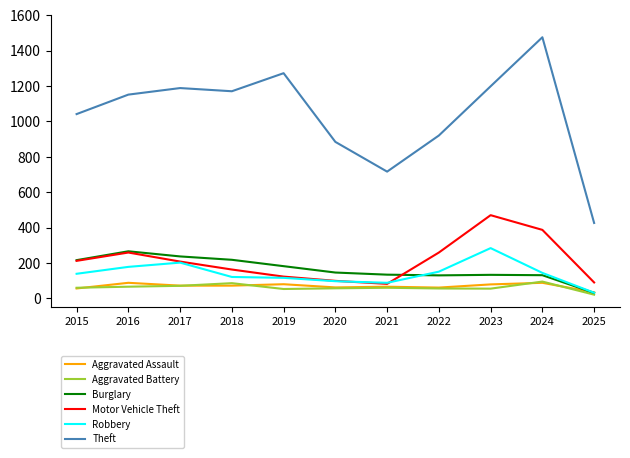

The Theft series shows 1041 at 2015. True or false?

True